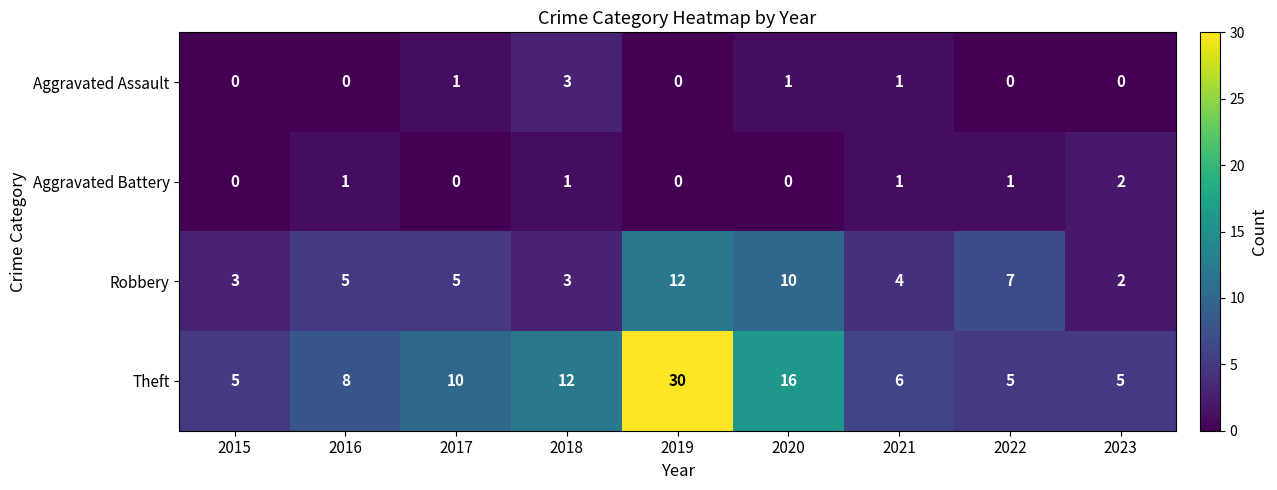

Between 2017 and 2022, which series saw the biggest shift?

Theft